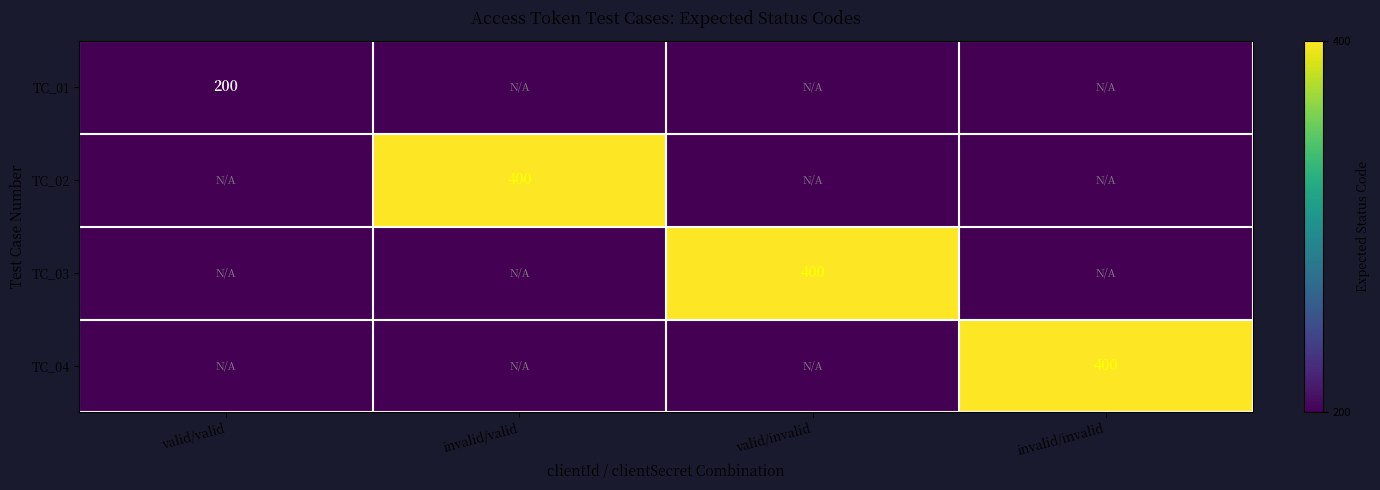

The value of TC_04 at invalid/invalid is 400. True or false?

True